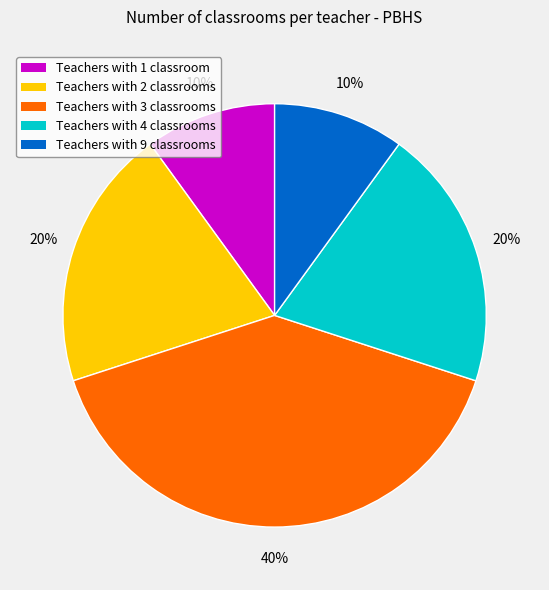

Does Teachers with 3 classrooms represent more than half of the total?

No